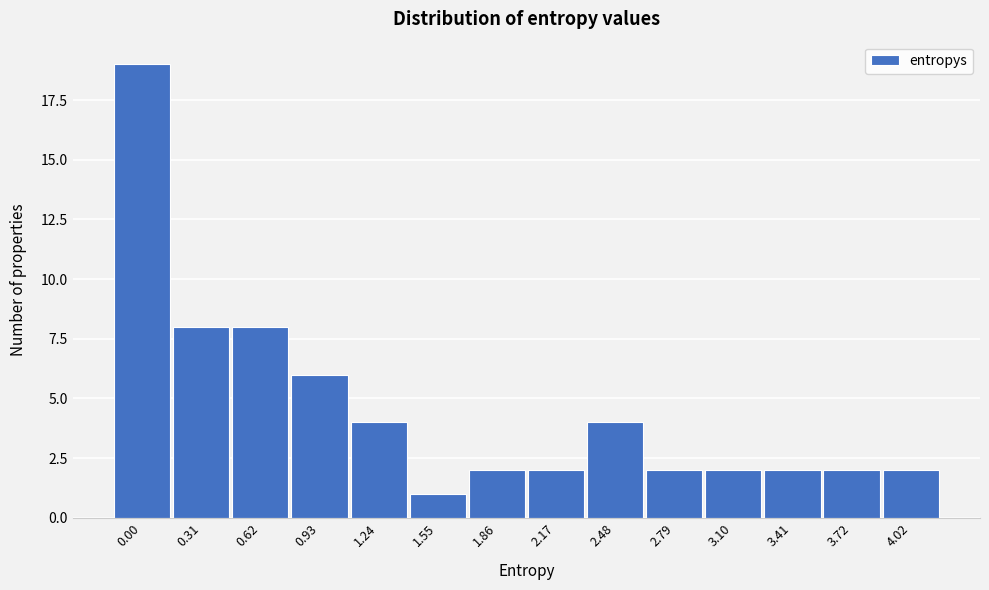

Reading left to right, transcribe all the data shown in this chart.

19	8	8	6	4	1	2	2	4	2	2	2	2	2